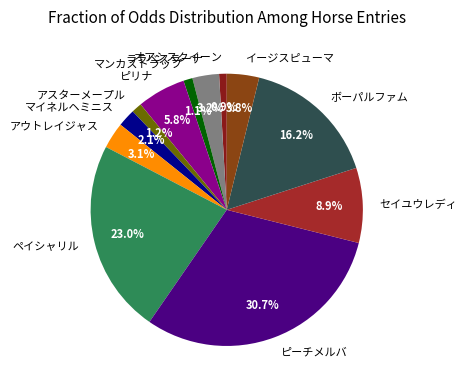

Is there any slice that represents more than half of the pie?

No